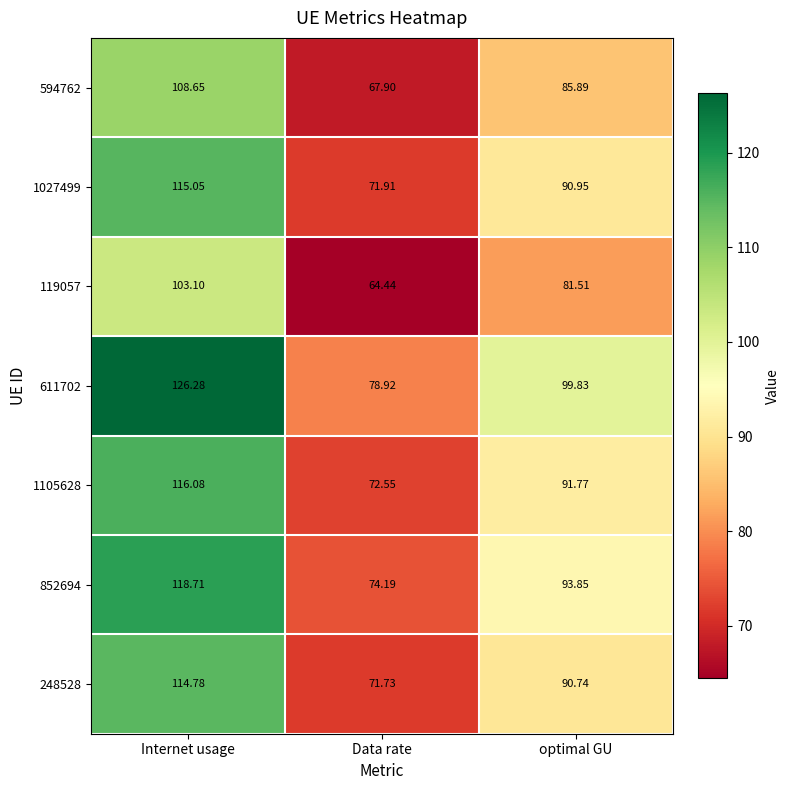

At which category is the sum across all series the highest?

Internet usage